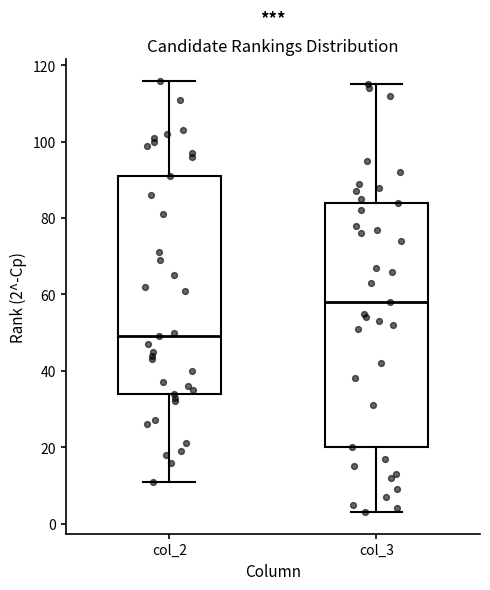

Which box is the tallest, from its lower edge to its upper edge?

col_3